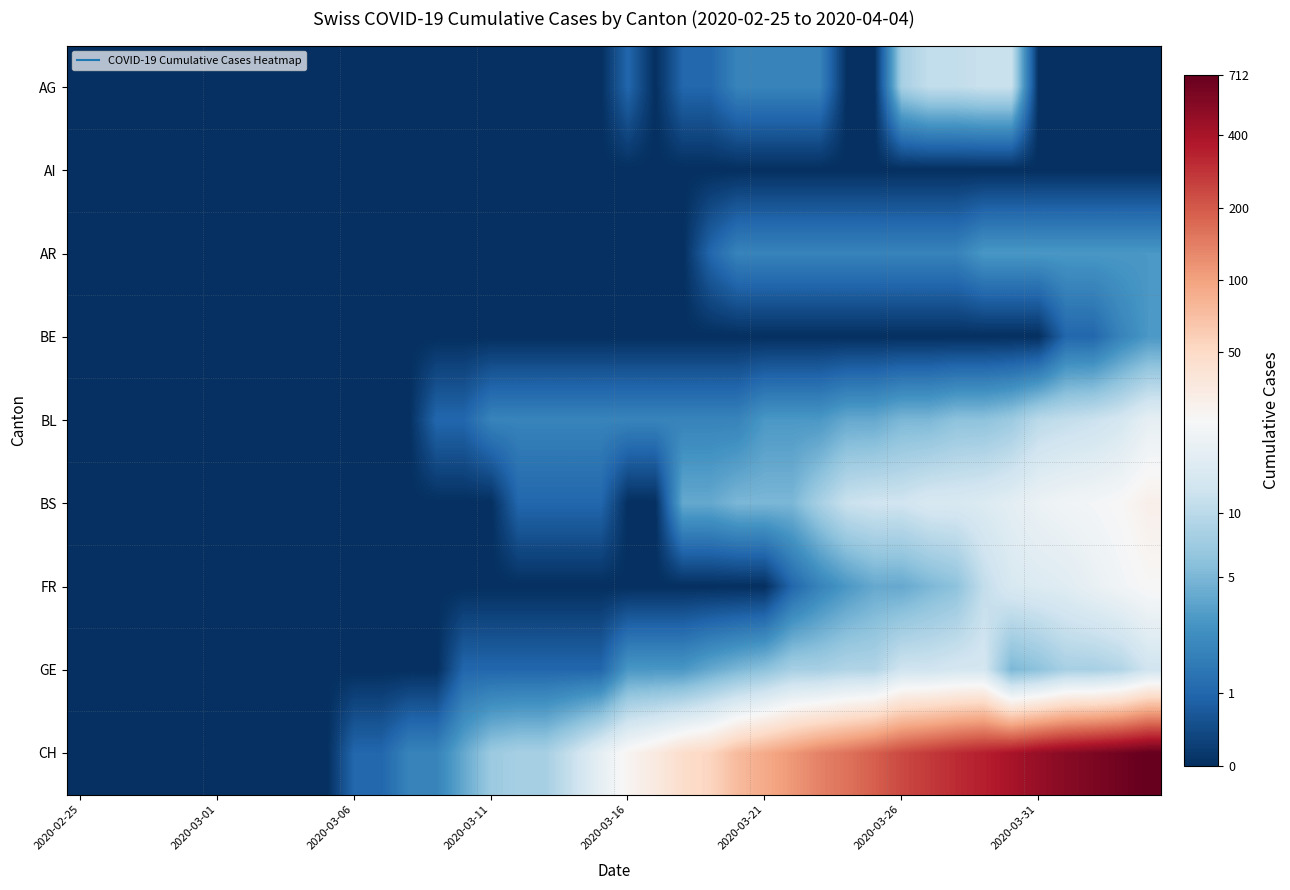

Which series has the largest total across all categories?

CH